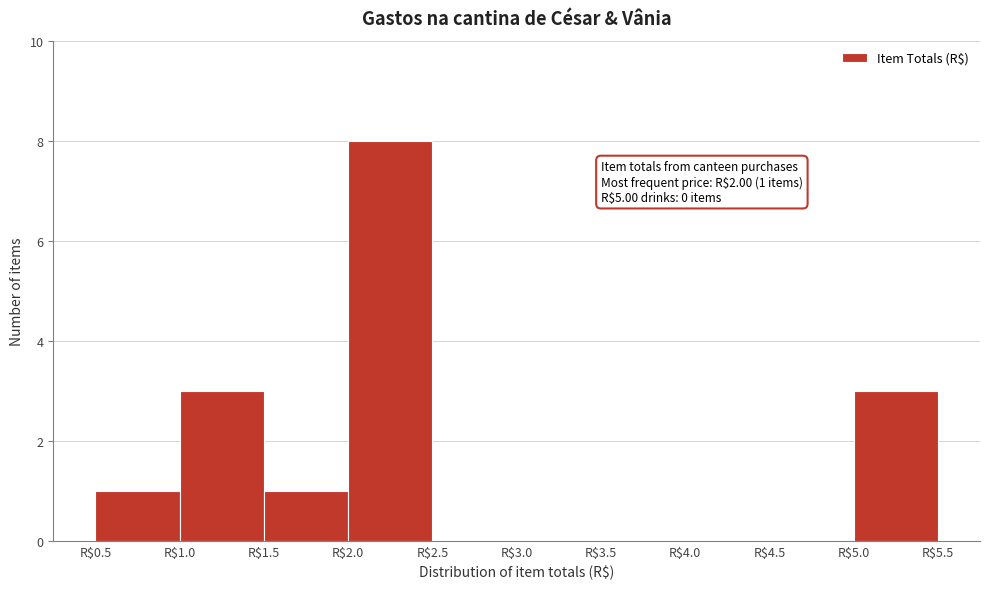

Which range on the x-axis has the tallest bar?

2.0 to 2.5